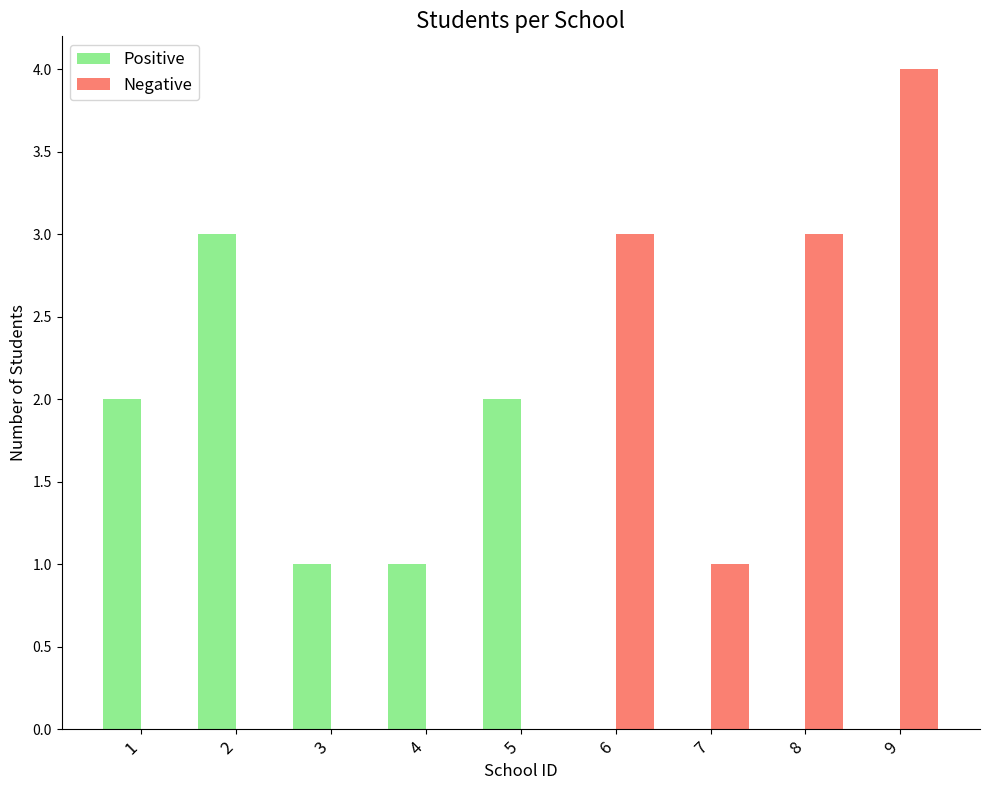

What value does the Positive series have at 2?

3